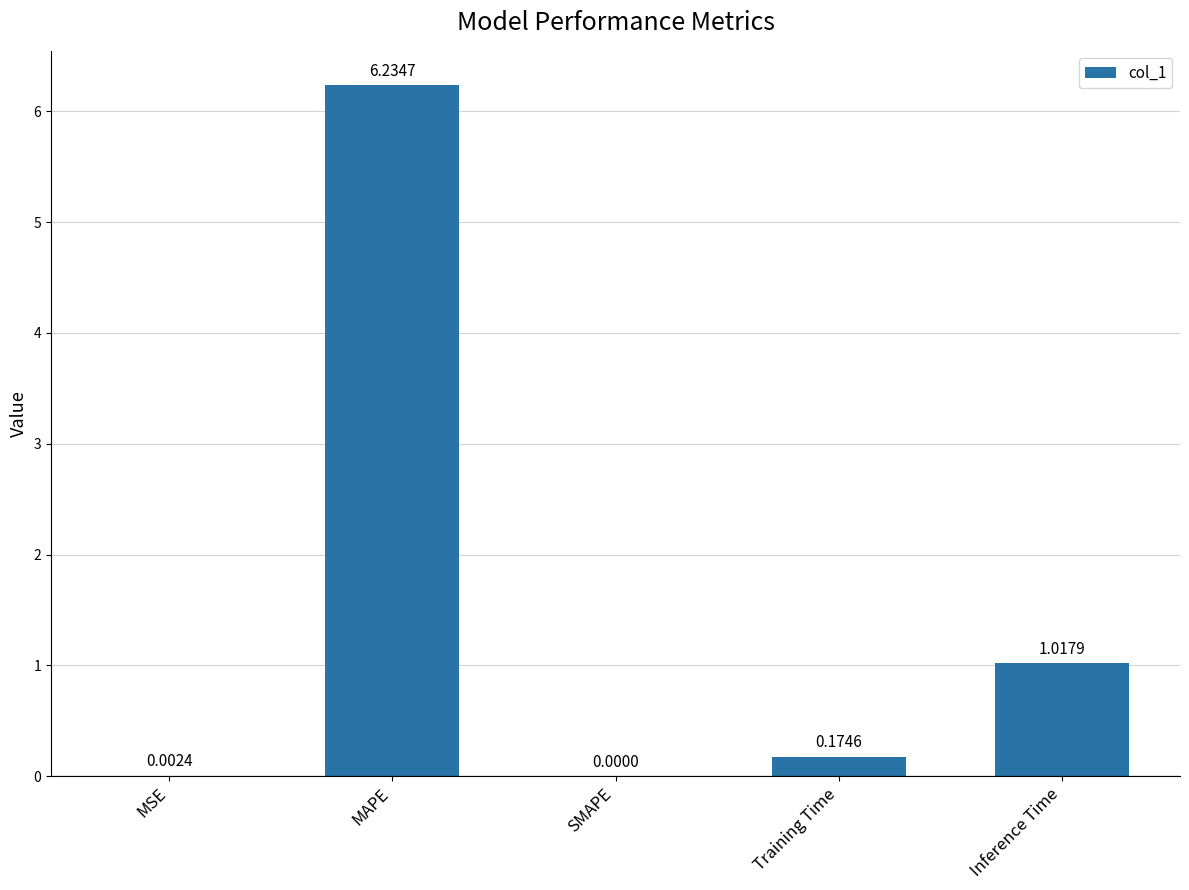

What is the sum of all values?

7.4